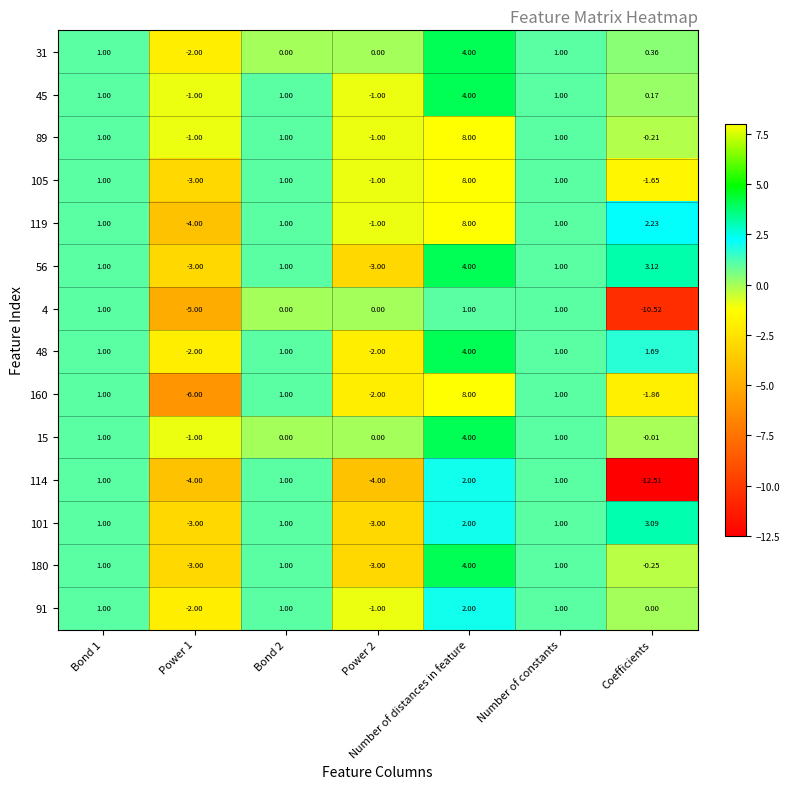

What is the greatest value displayed?

8.0